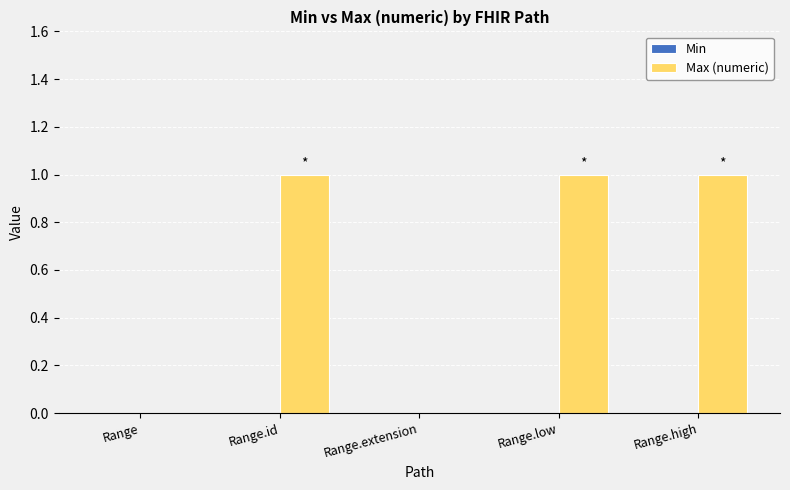

What is the sum of all values?

3